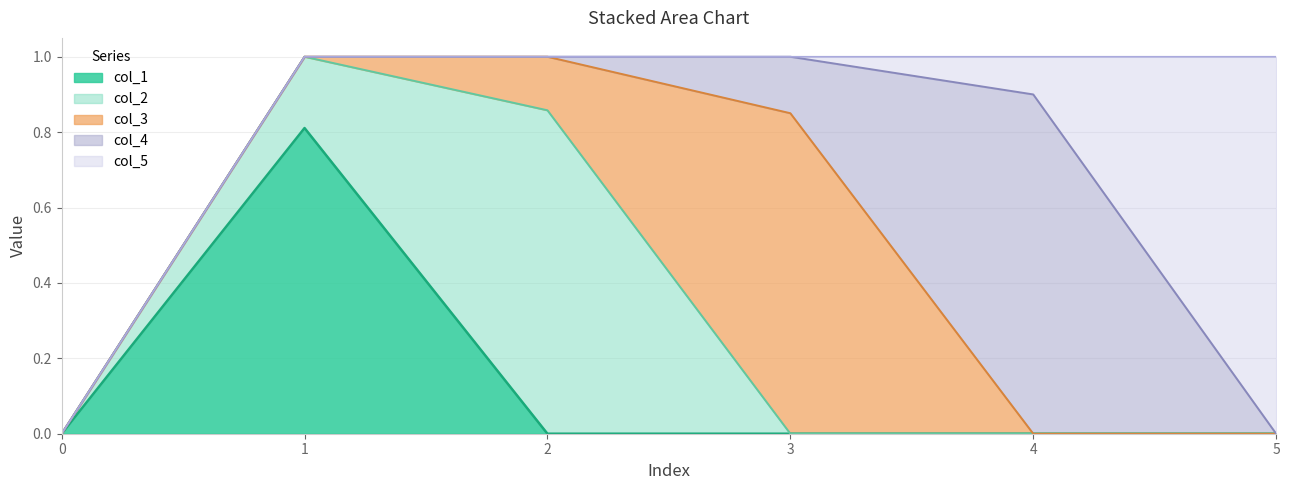

What is the value of the col_2 point at the 3rd from the left?

0.9